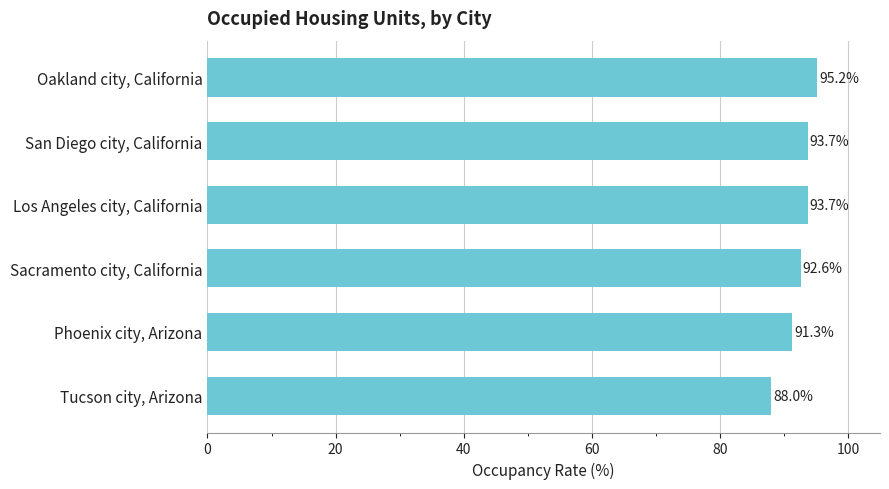

Which label corresponds to the smallest value in the chart?

Tucson city, Arizona